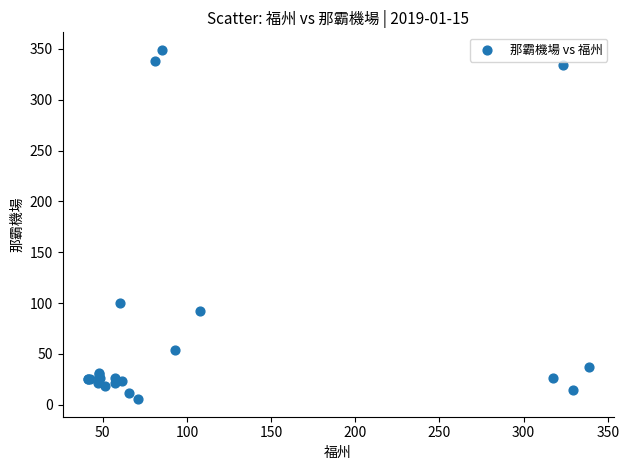

What Y value in the scatter plot is closest to 177?

99.9